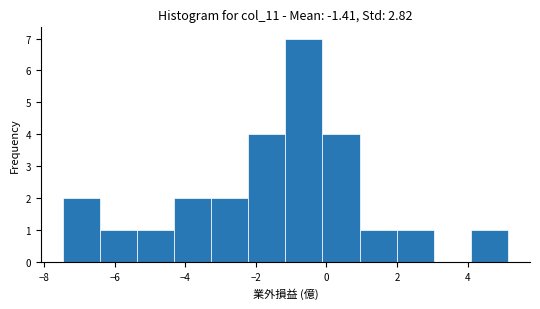

What is the height of the bar covering -1.2 to -0.2 on the x-axis? Neither the bar edges nor the heights are printed on the chart, so give them approximately, as read against the axes.

7